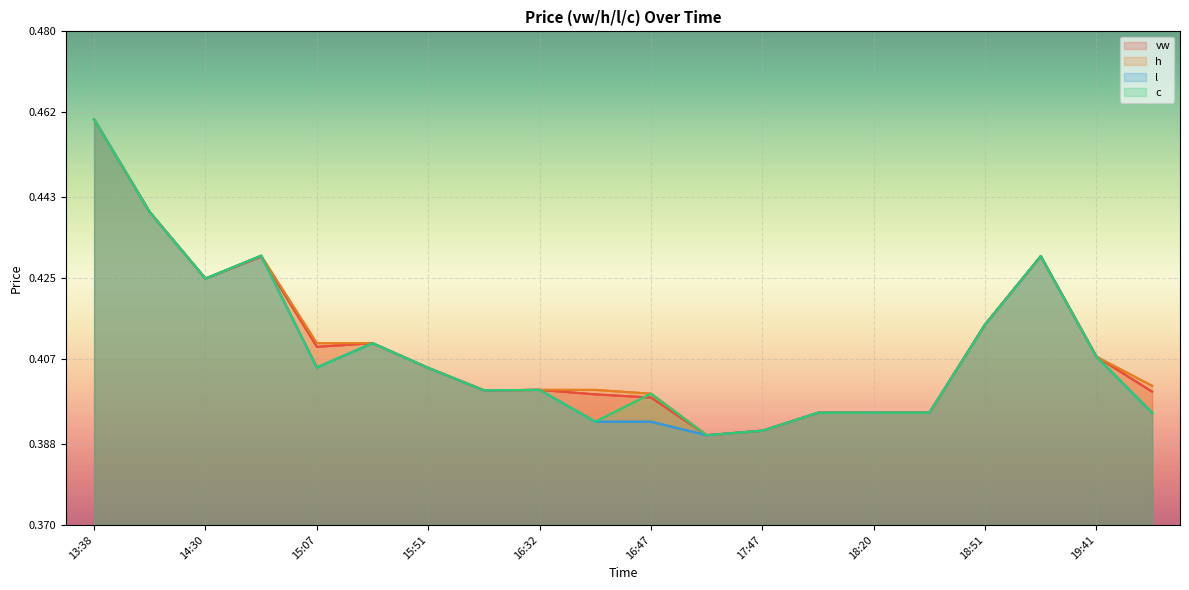

Is it true that h equals 0.4 at 17:47?

True